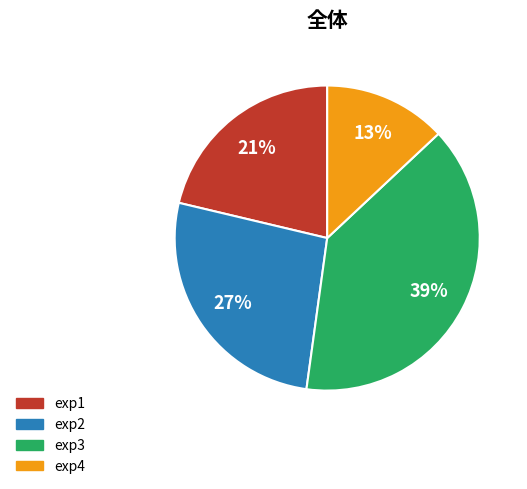

To the nearest percent, what is the average slice percentage?

25%